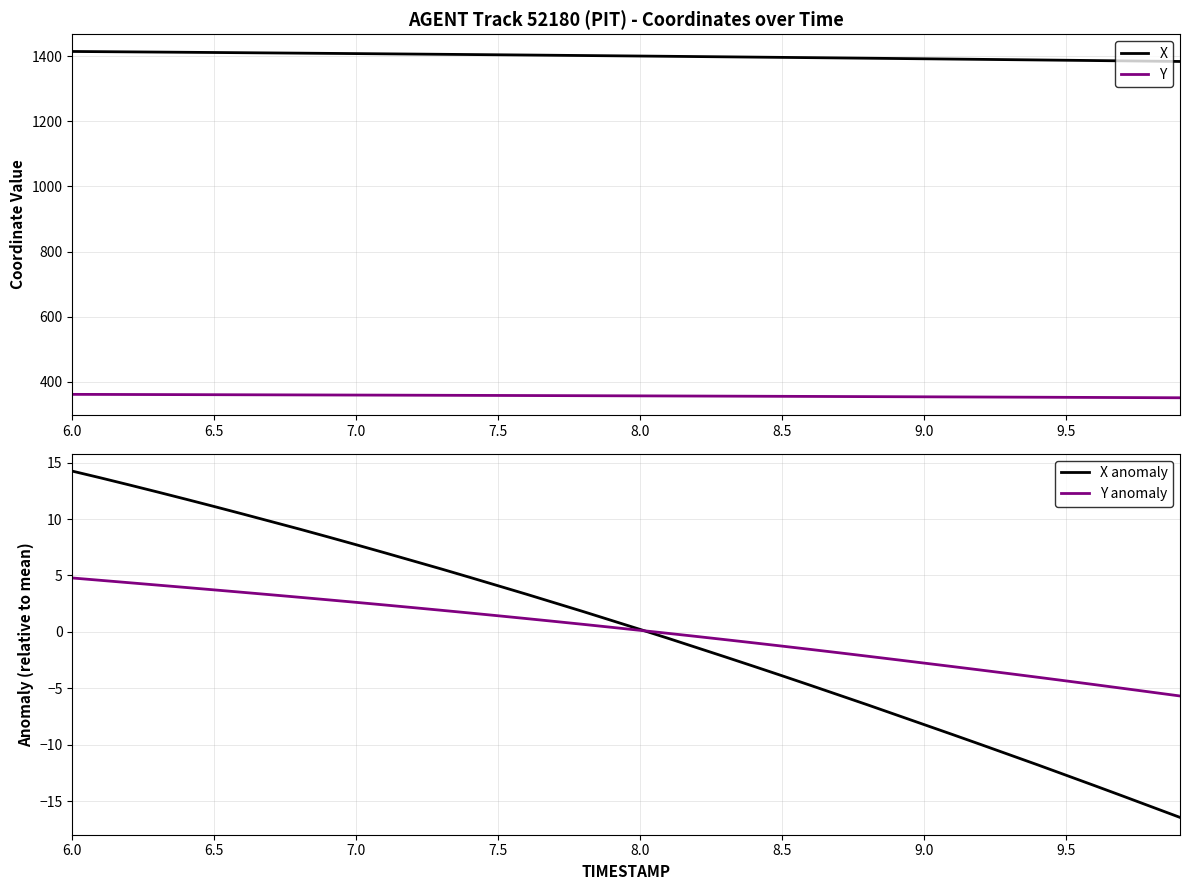

What is the maximum value for X?

1414.8